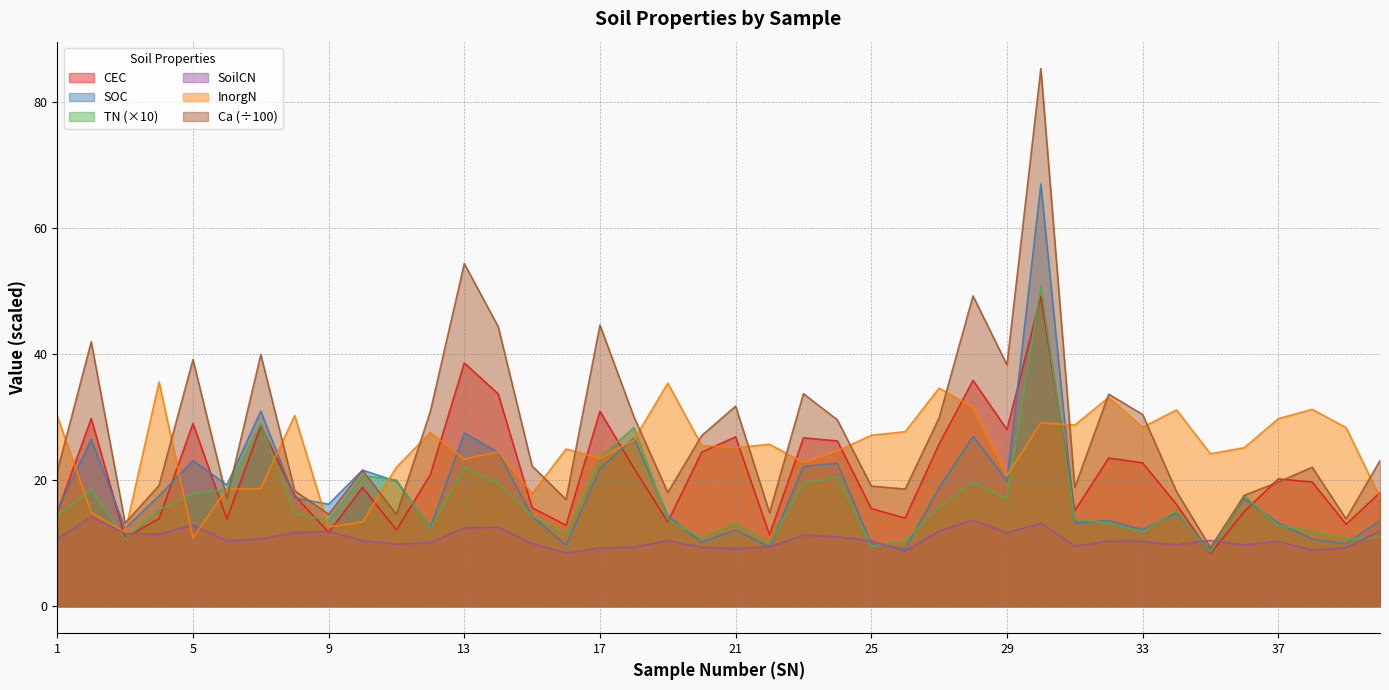

Reading left to right, list all the values displayed in this chart.

CEC: 14.9	29.8	10.9	13.9	29.0	13.8	28.6	17.6	11.7	18.9	12.1	20.9	38.6	33.7	15.7	12.9	31.0	21.9	13.4	24.5	26.9	11.4	26.8	26.3	15.5	14.0	25.8	35.9	28.1	49.2	15.2	23.6	22.8	16.2	8.3	15.1	20.2	19.7	13.0	18.1
SOC: 15.3	26.5	12.4	17.5	23.2	19.3	31.0	17.2	16.2	21.6	19.8	12.5	27.5	24.5	14.3	9.7	21.9	26.8	14.4	10.2	12.1	9.4	22.2	22.7	9.9	9.2	18.8	27.0	19.9	67.0	13.3	13.6	12.2	14.8	9.0	17.1	13.2	10.7	9.9	13.7
TN: 14.4	18.6	10.7	15.3	17.9	18.6	29.0	14.7	13.6	20.8	20.1	12.3	22.1	19.5	14.4	11.5	23.6	28.4	13.8	10.9	13.2	9.9	19.6	20.6	9.5	10.4	15.8	19.7	17.1	50.8	13.8	13.2	11.8	15.2	8.6	17.6	12.8	12.0	10.7	11.0
SoilCN: 10.6	14.2	11.6	11.4	12.9	10.4	10.7	11.7	11.9	10.4	9.9	10.1	12.5	12.5	10.0	8.5	9.3	9.4	10.4	9.4	9.2	9.4	11.3	11.1	10.4	8.8	11.9	13.7	11.7	13.2	9.6	10.3	10.3	9.8	10.5	9.7	10.3	8.9	9.3	12.0
InorgN: 30.2	14.9	11.8	35.6	10.9	18.6	18.7	30.3	12.6	13.4	22.1	27.6	23.4	24.5	17.9	25.0	23.5	26.4	35.4	25.6	25.2	25.7	22.8	24.7	27.2	27.7	34.6	31.6	20.8	29.1	28.8	33.2	28.4	31.2	24.2	25.2	29.8	31.3	28.4	17.3
Ca: 21.4	42.0	13.2	19.2	39.2	17.2	40.0	18.4	14.6	21.6	14.6	31.0	54.4	44.4	22.3	17.0	44.6	30.1	18.1	27.1	31.8	14.9	33.8	29.6	19.1	18.6	29.9	49.3	38.3	85.4	18.9	33.7	30.5	18.2	9.3	17.6	19.7	22.1	13.9	23.1